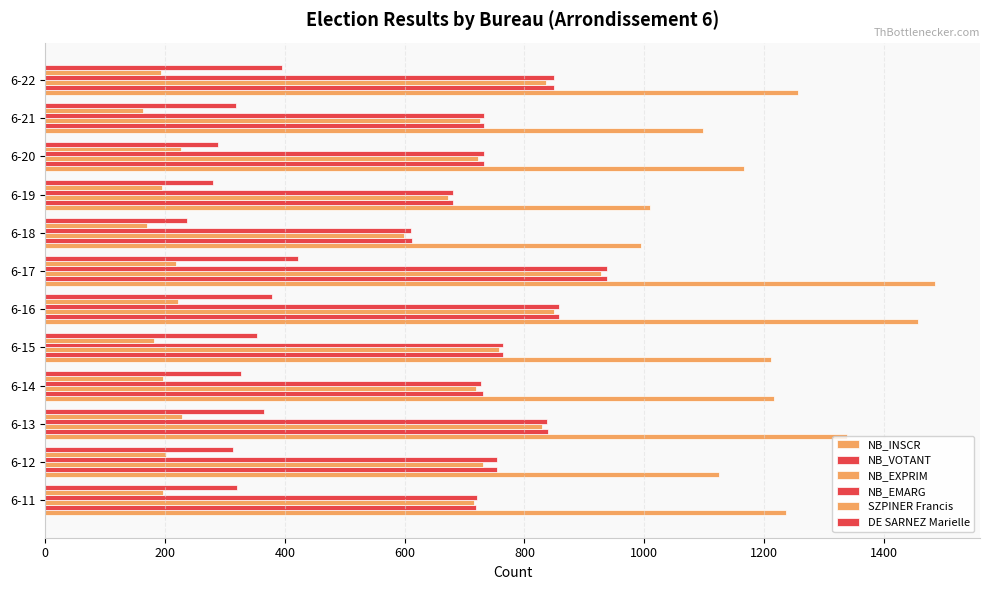

How many data points in NB_EXPRIM are less than 731?

6